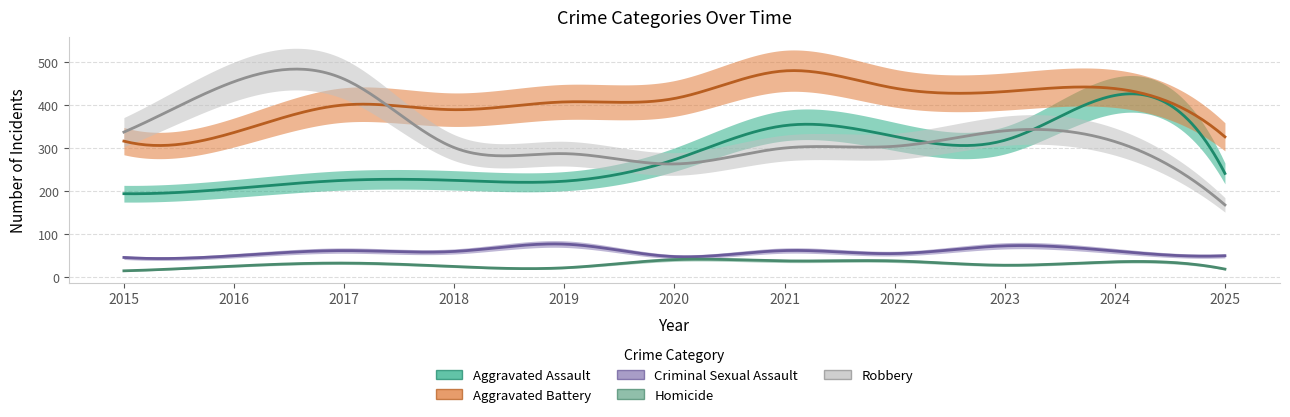

What is the sum of all Homicide values?

321